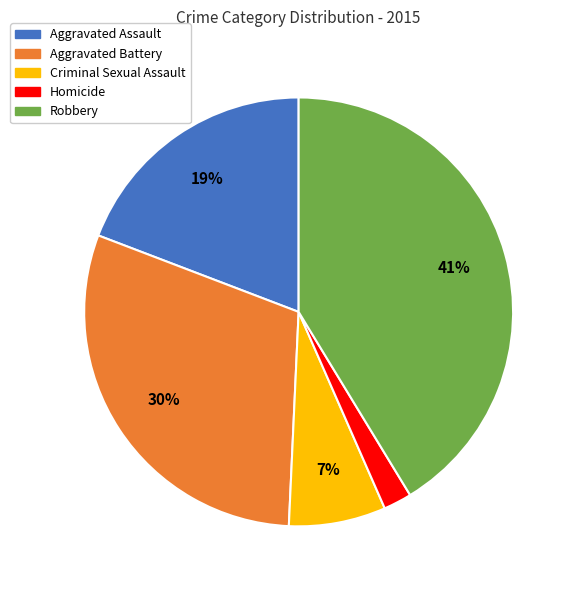

Which has a higher value, Aggravated Assault or Criminal Sexual Assault?

Aggravated Assault